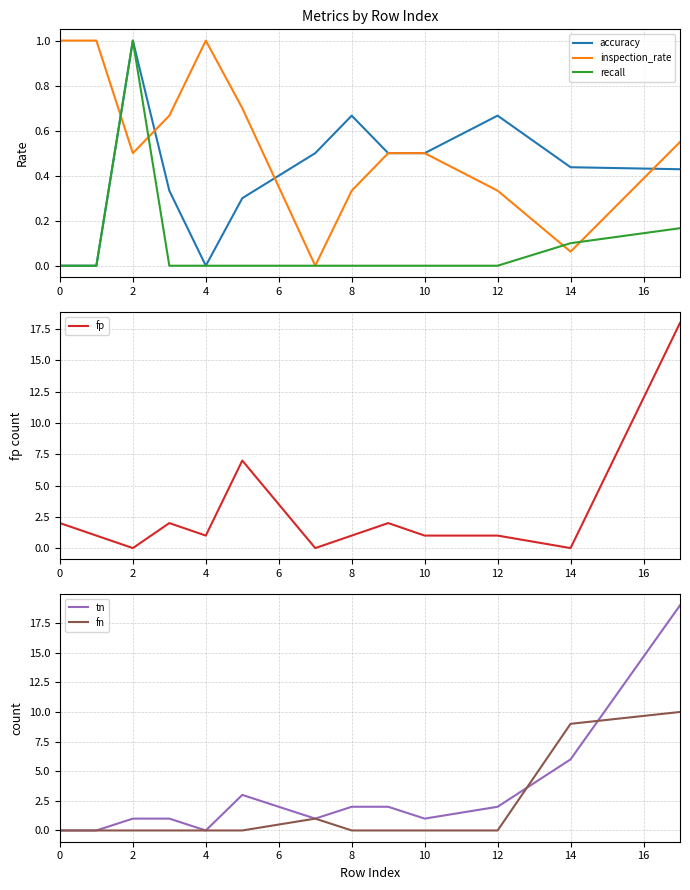

The inspection_rate series shows 0.5 at 10. True or false?

True